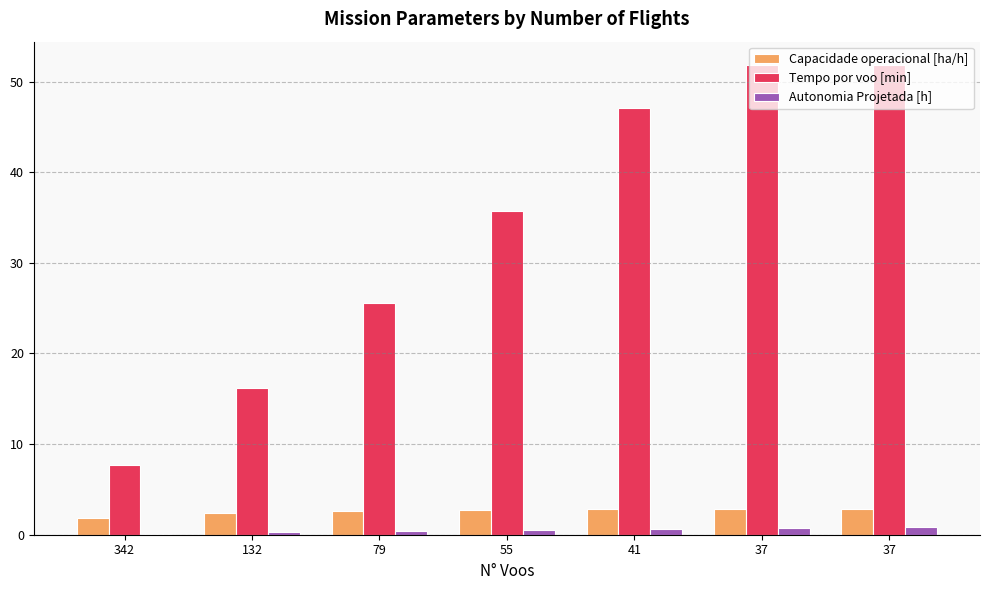

Are the bars grouped side by side (vs. stacked)?

Yes